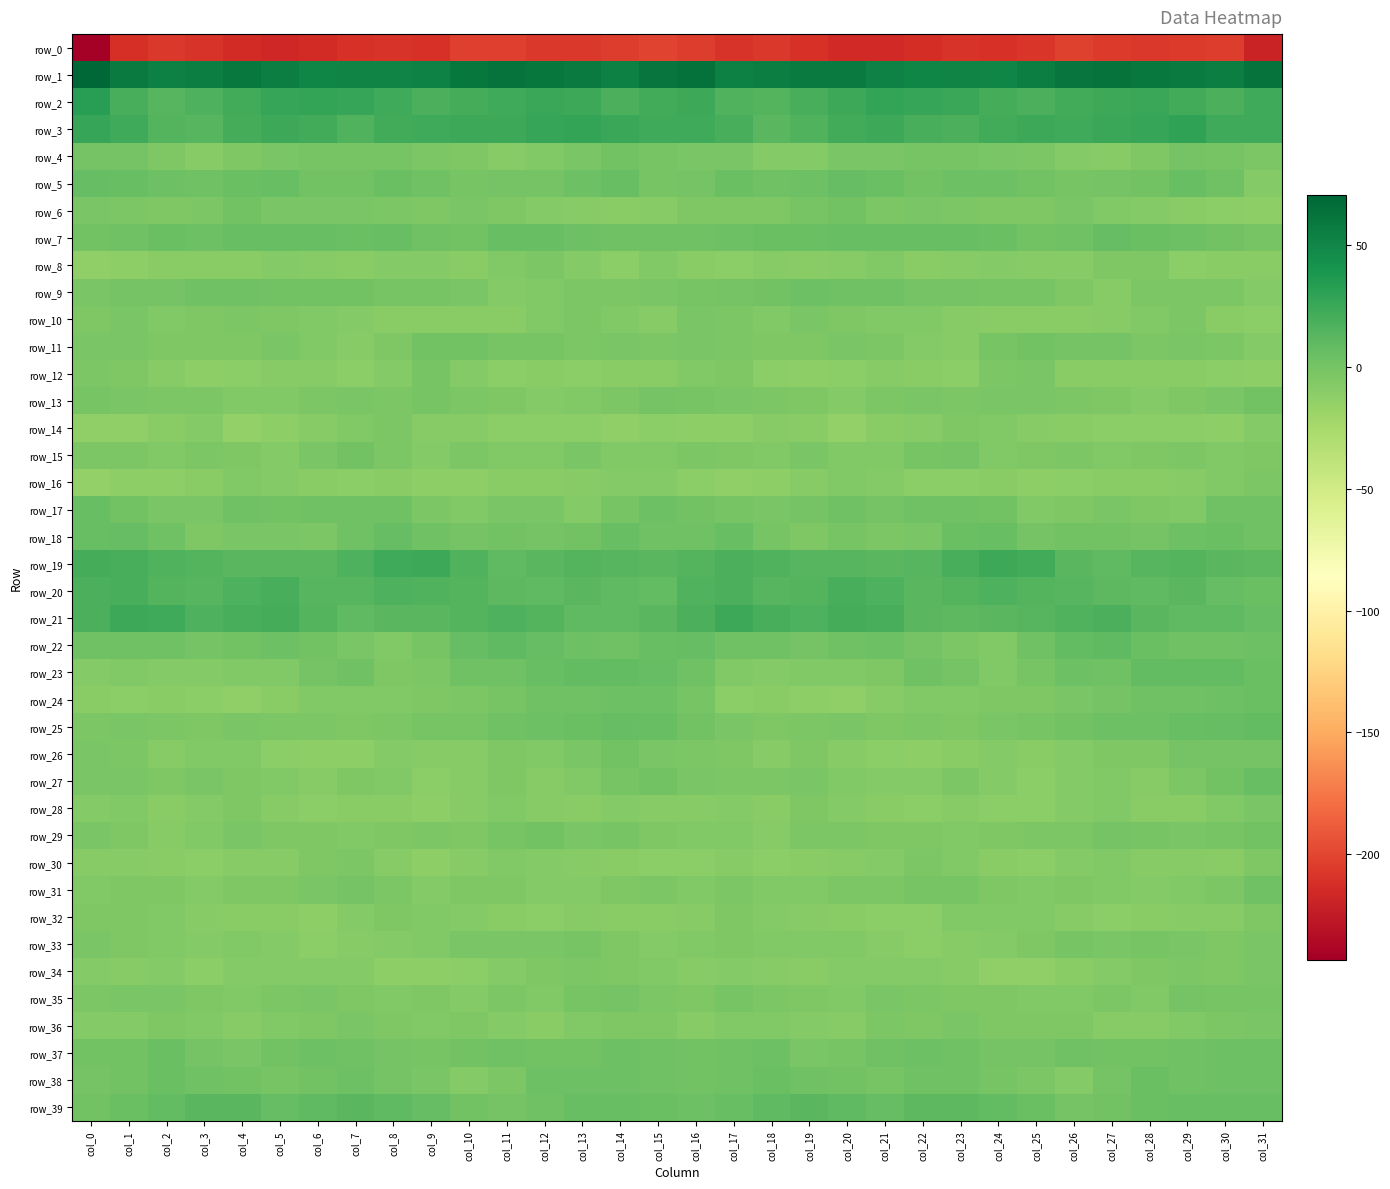

What is the minimum value for row_6?

-11.7